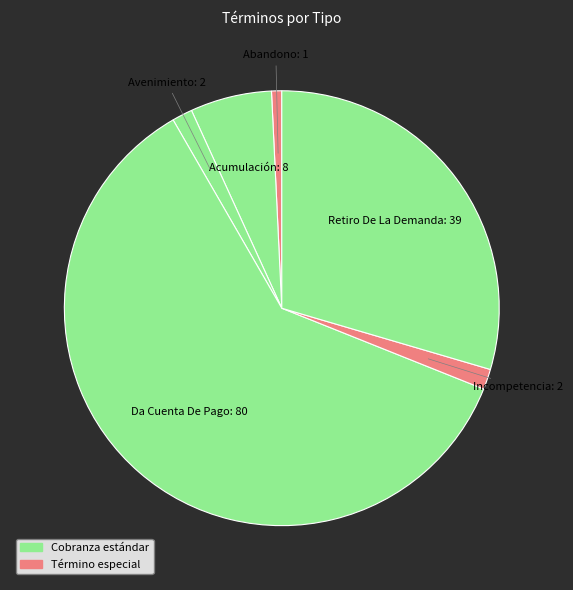

Is it true that Abandono is 15% of the pie?

False